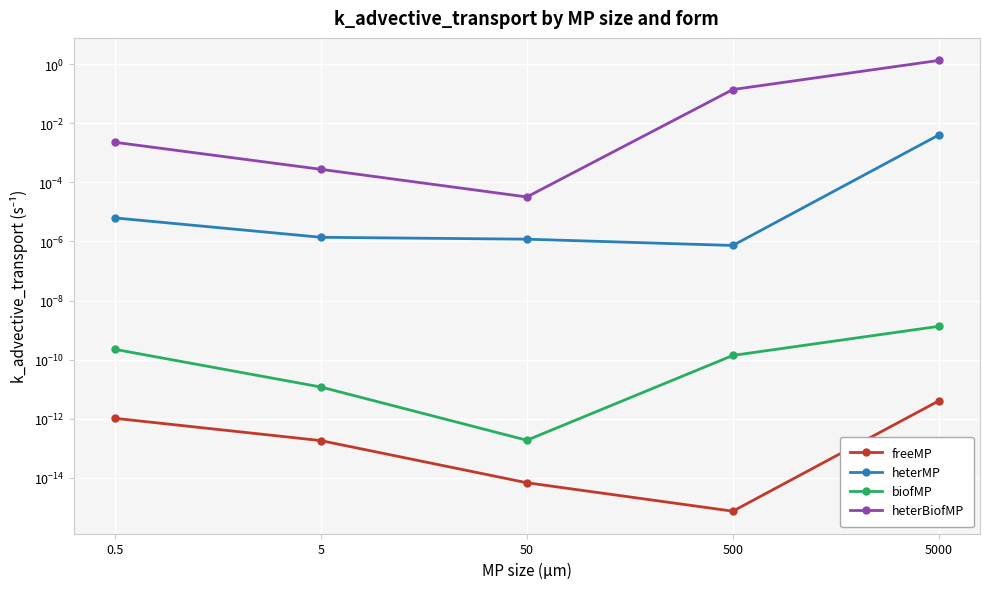

Rank the series by their maximum value, from highest to lowest.

heterBiofMP, heterMP, biofMP, freeMP